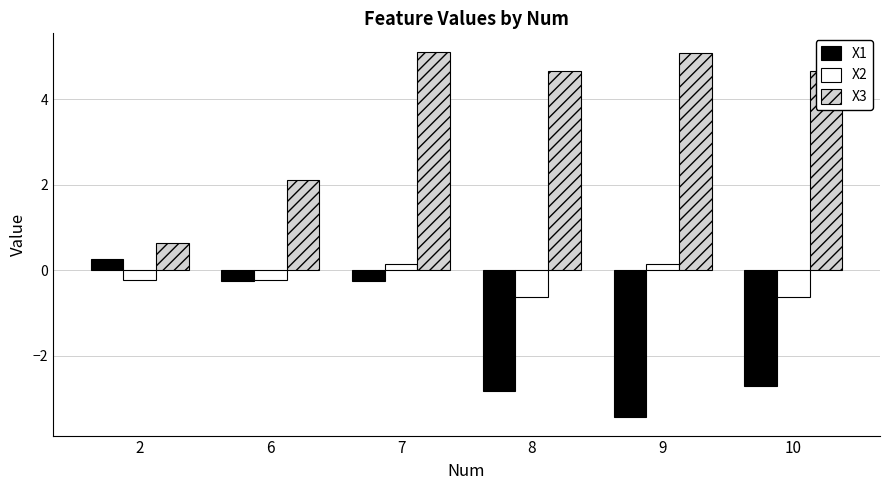

Rank the series by their maximum value, from highest to lowest.

X3, X1, X2